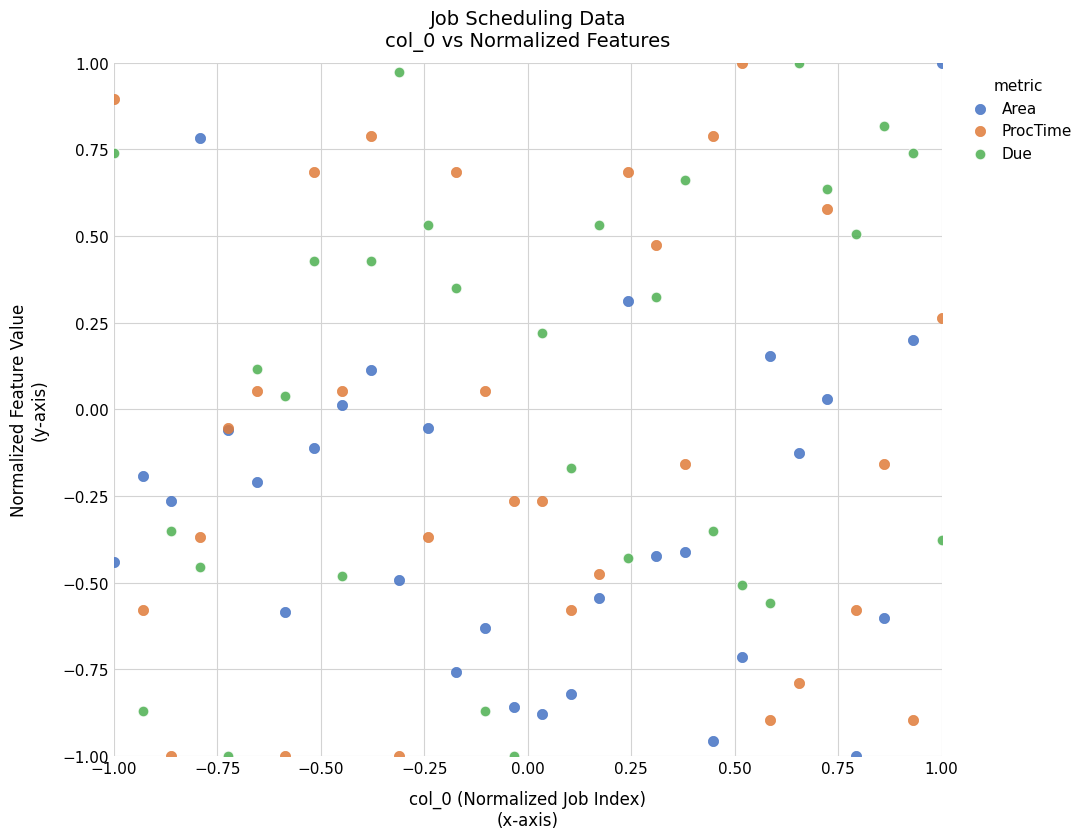

What are all the series names shown in the legend?

Area, ProcTime, Due